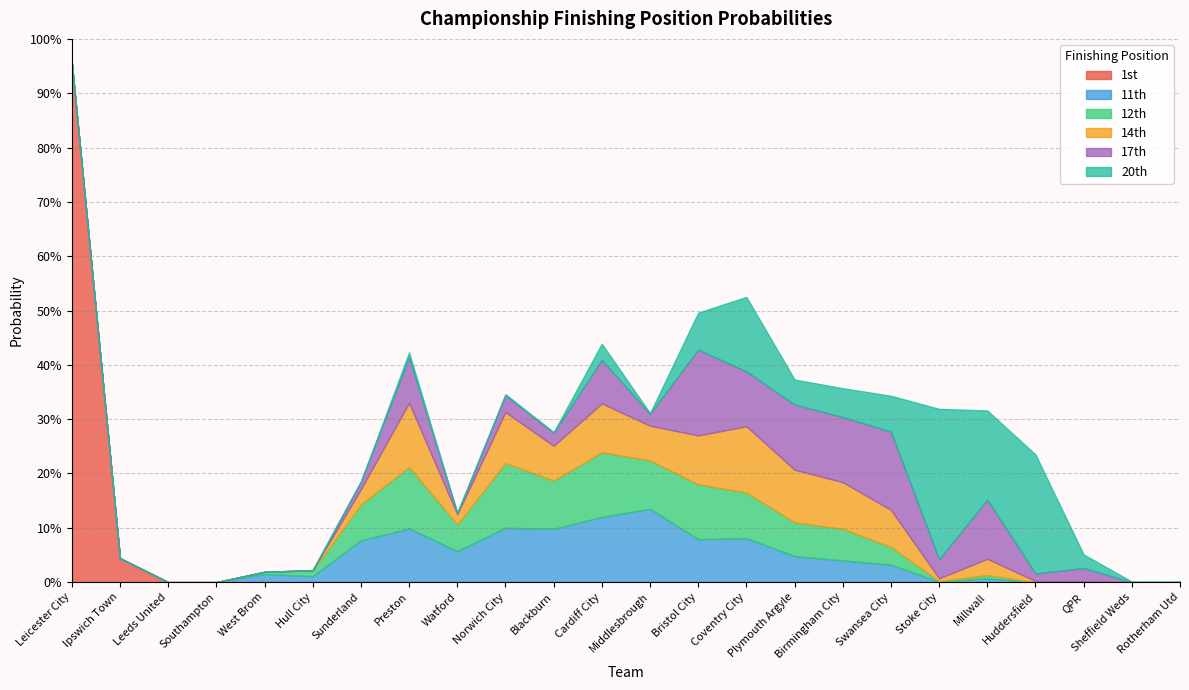

At which label does 14th reach its minimum?

Leicester City